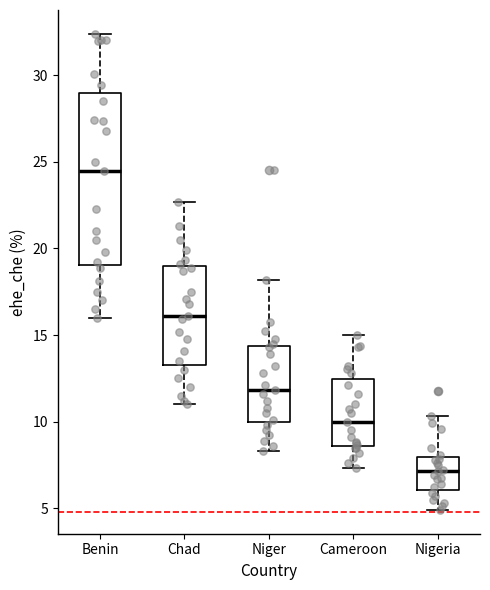

Which box is the tallest, from its lower edge to its upper edge?

Benin